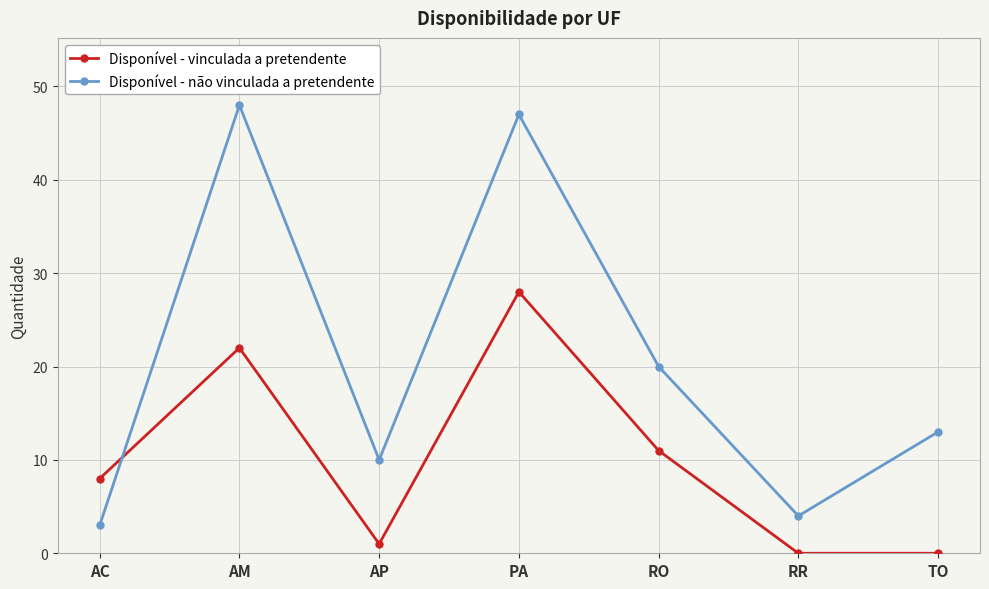

At which label is Disponível - não vinculada a pretendente closest to 25?

RO